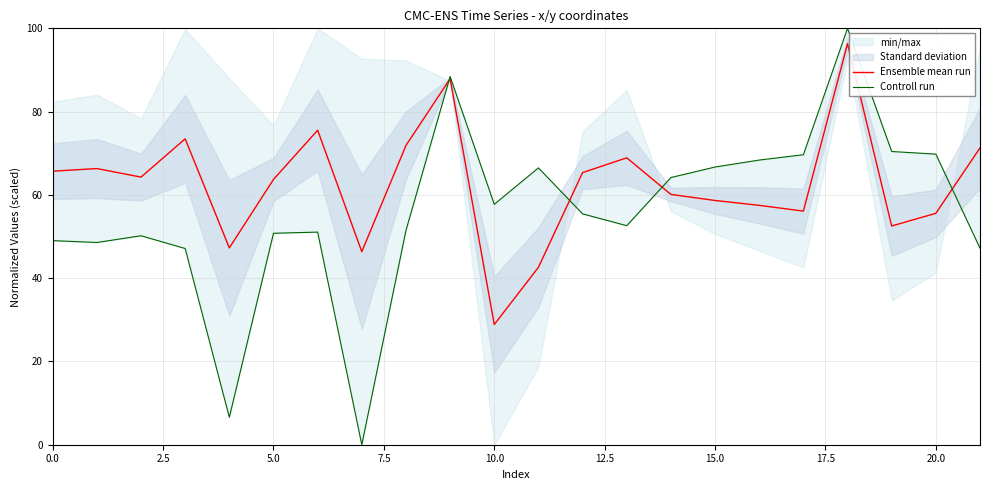

What is the label of the 12th point from the right?

10